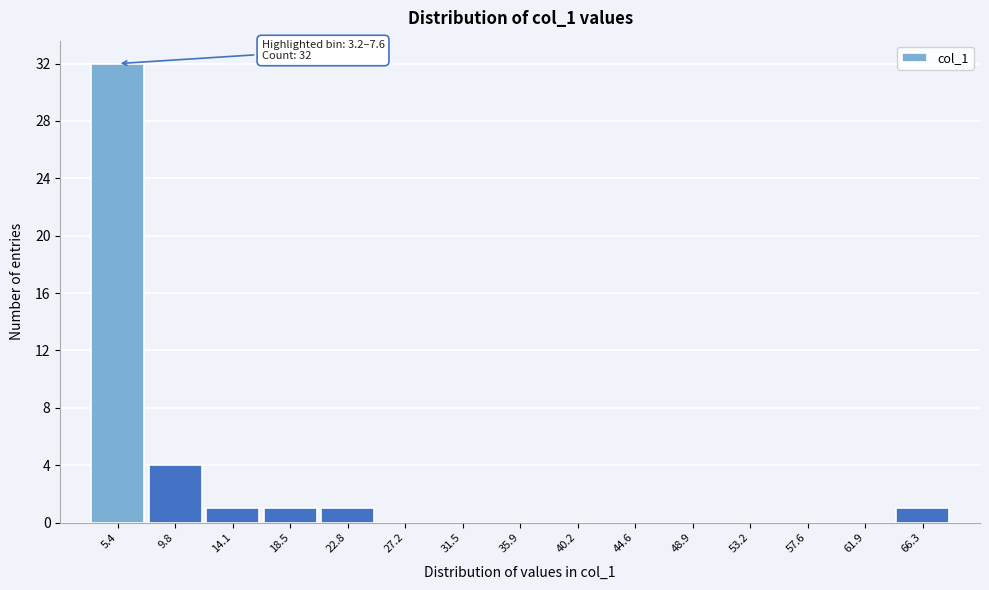

Over which range of the x-axis is the bar tallest?

3.0 to 7.5